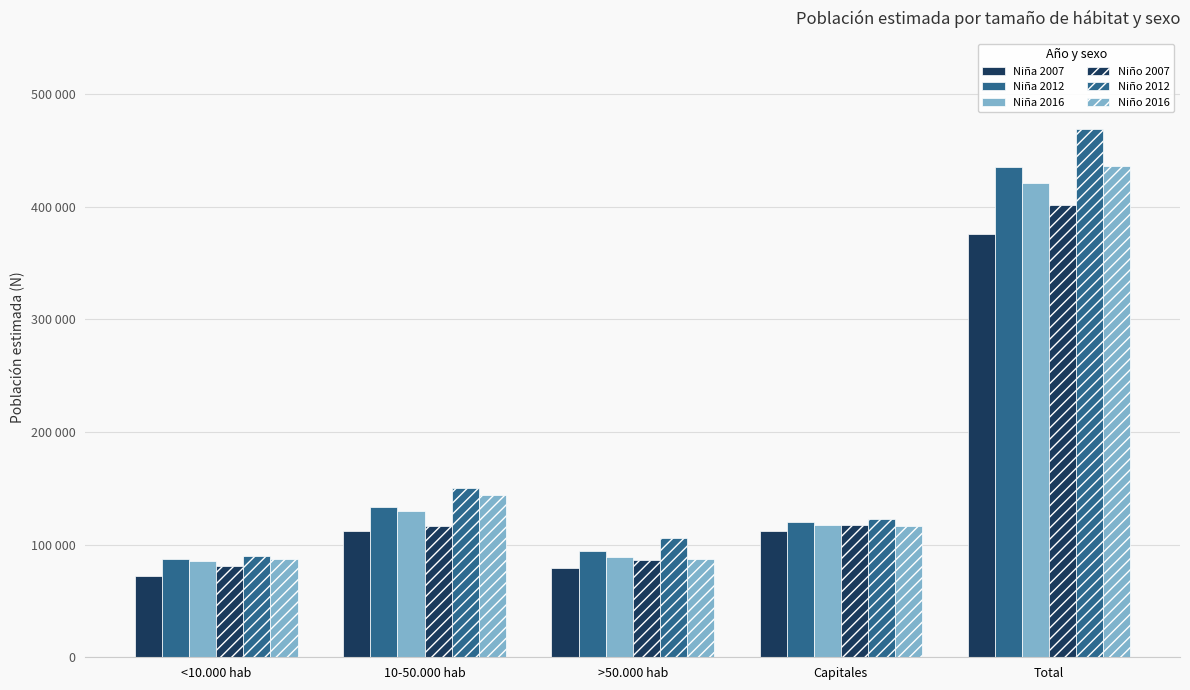

What is the sum of all Niña 2016 values?

842313